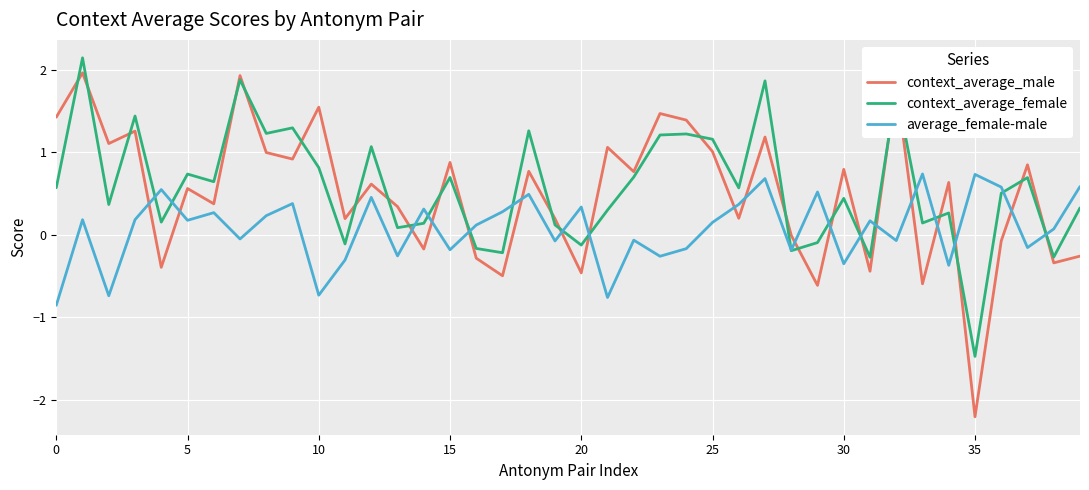

True or false: context_average_female and context_average_male cross at least once.

True